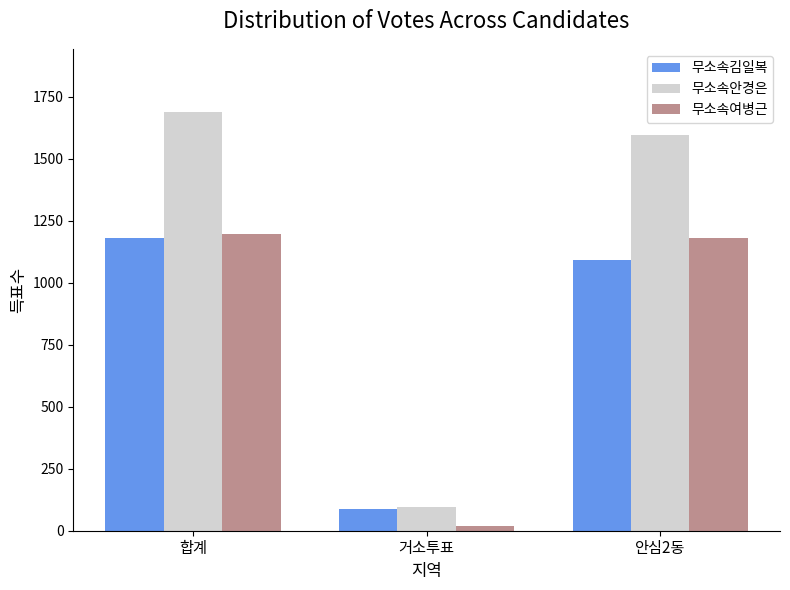

True or false: 무소속여병근 has a value of 18 at 거소투표.

True